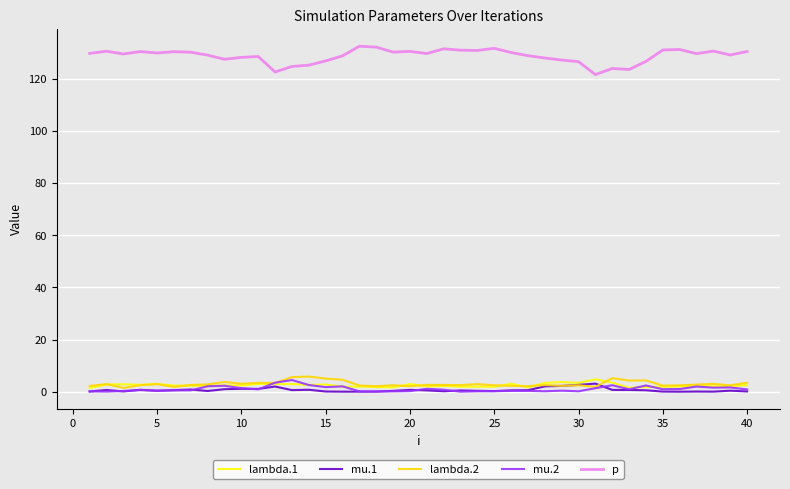

In lambda.1, how many points are lower than both neighbors (excluding endpoints)?

13